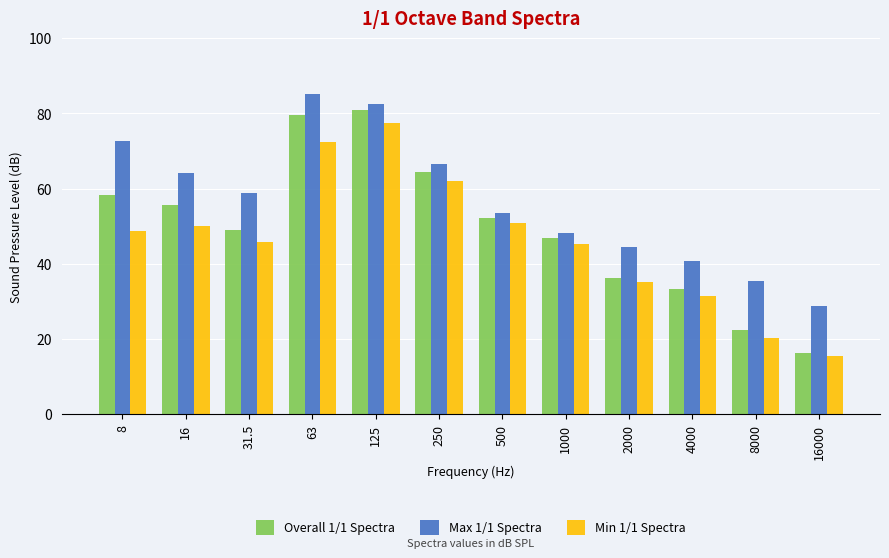

At which category is the sum across all series the highest?

125